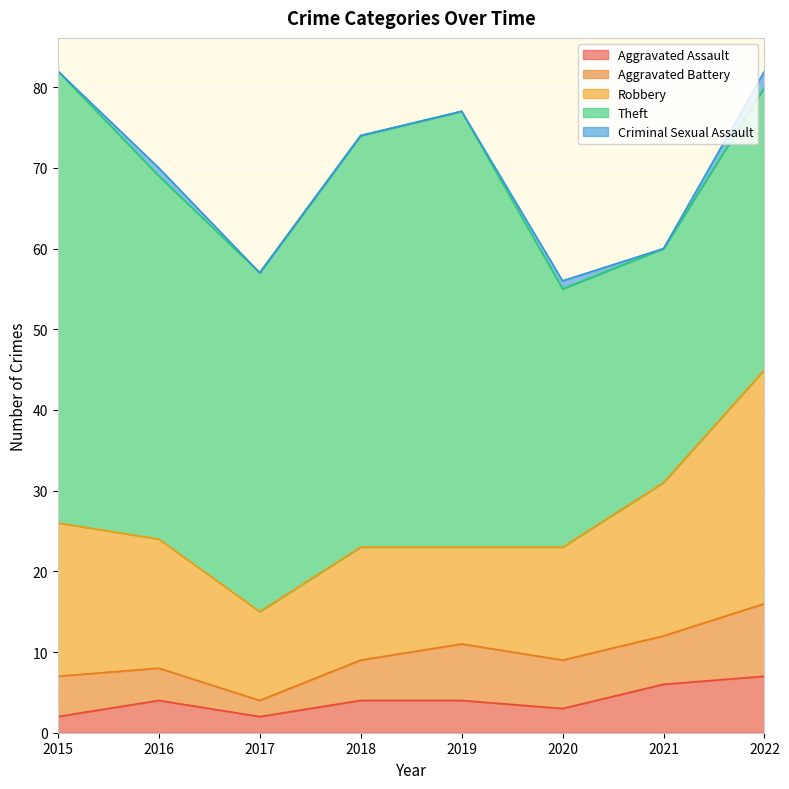

Which series has the largest total across all categories?

Theft